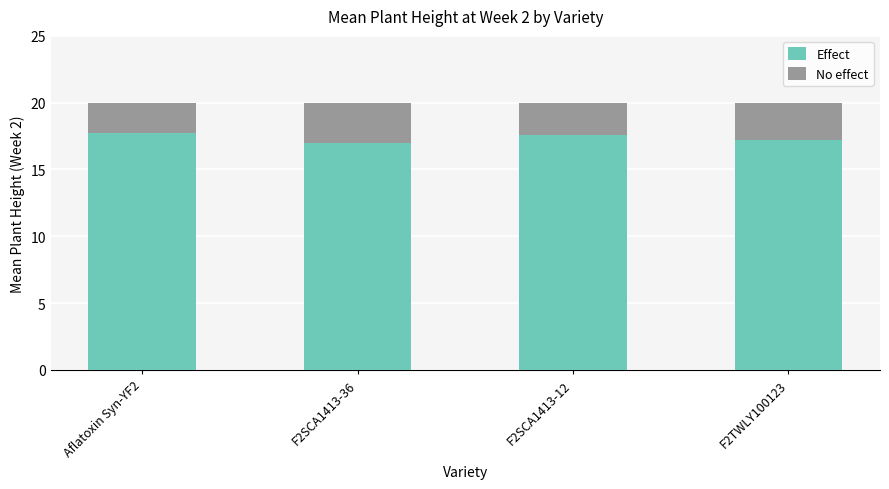

What is the average value of the Effect series?

17.4